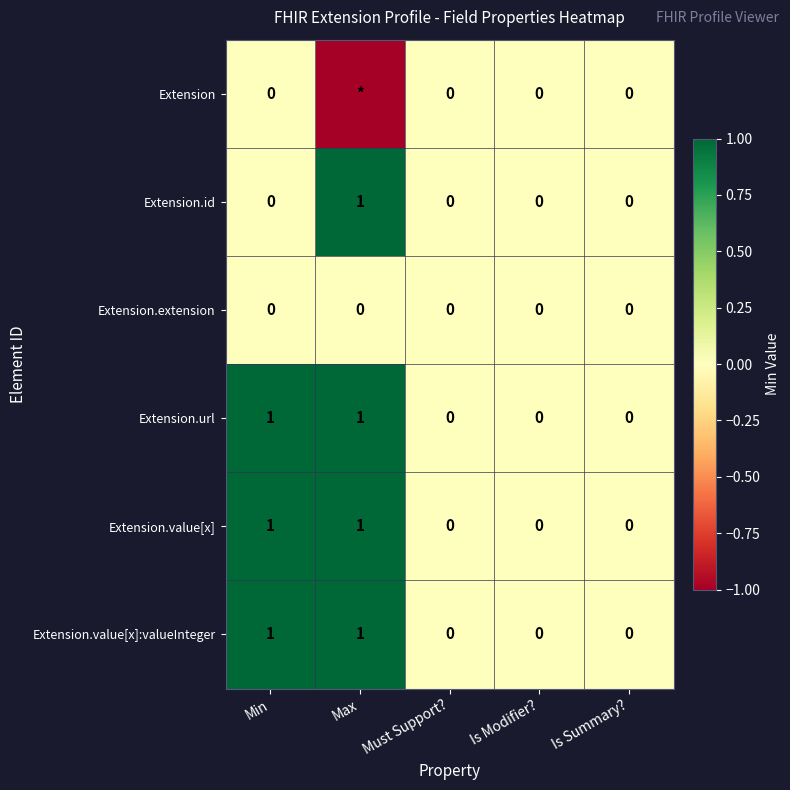

What is the total value across all series at Min?

3